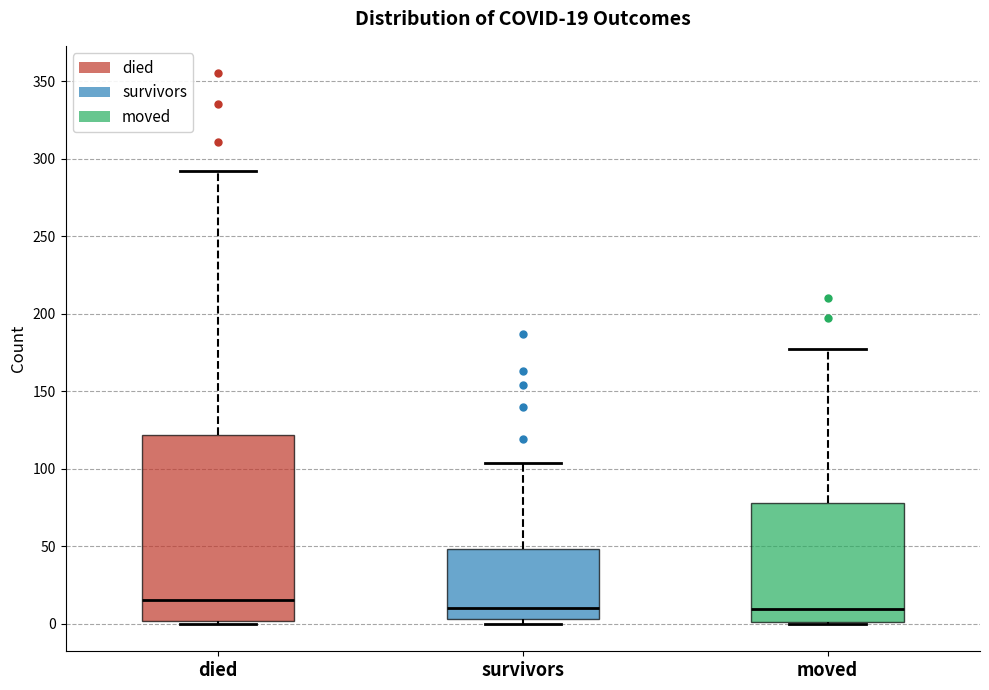

Comparing the boxes themselves (not the whiskers), which one is the tallest?

died